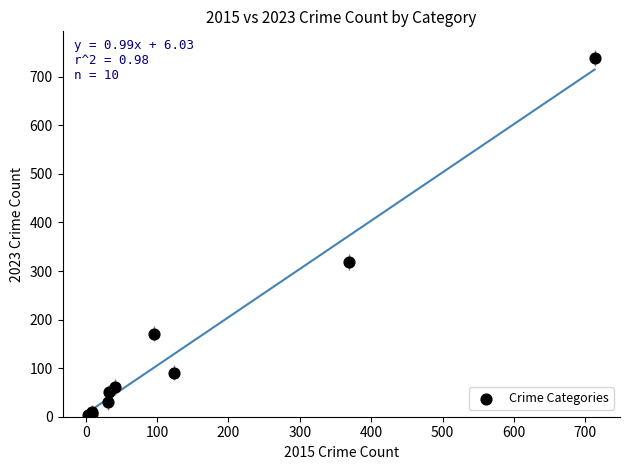

What Y value in the scatter plot is closest to 371?

319